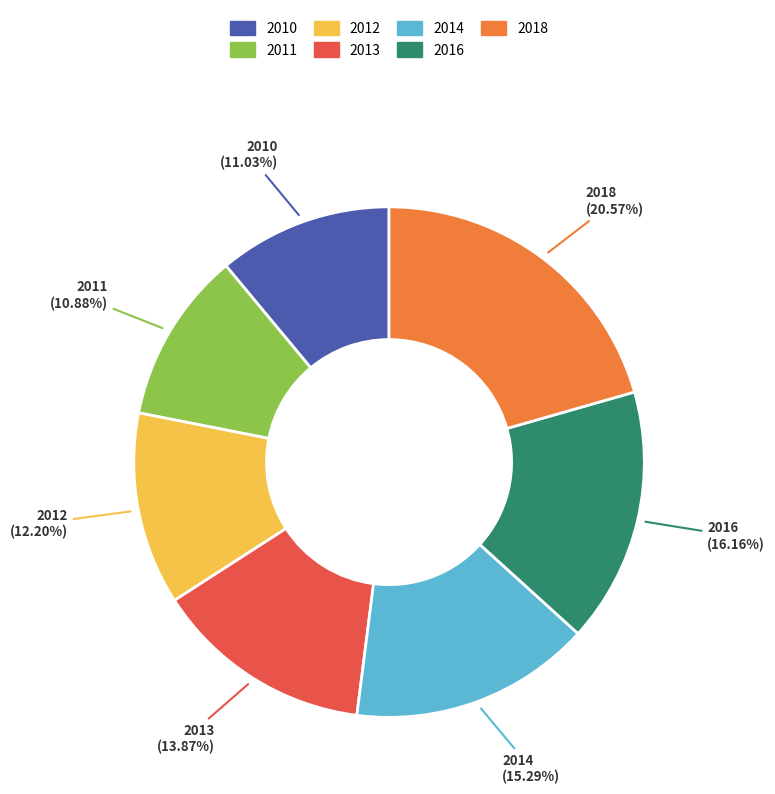

How much of the chart is everything except 2010?

89.0%